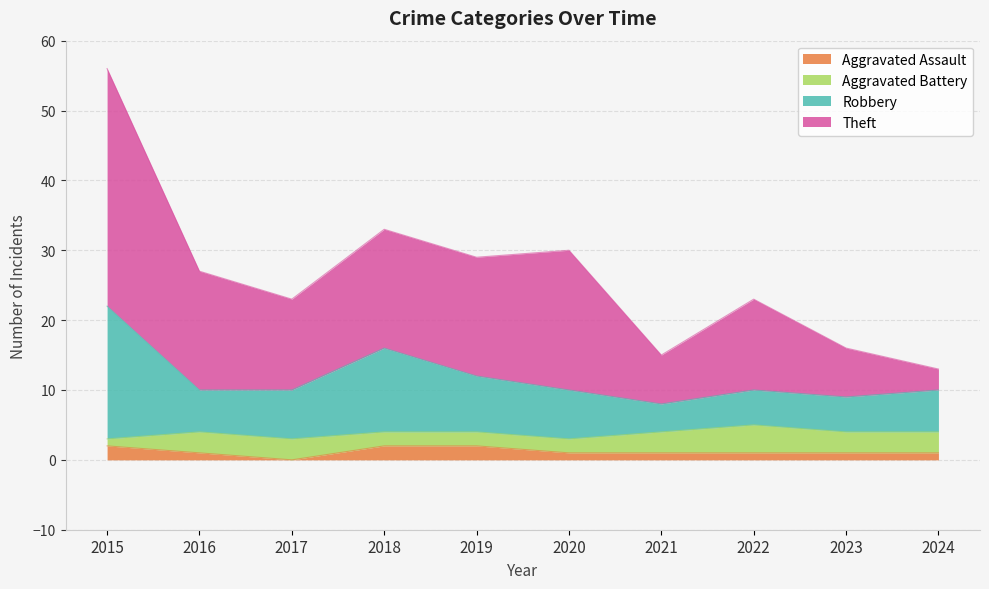

At which category is the sum across all series the highest?

2015